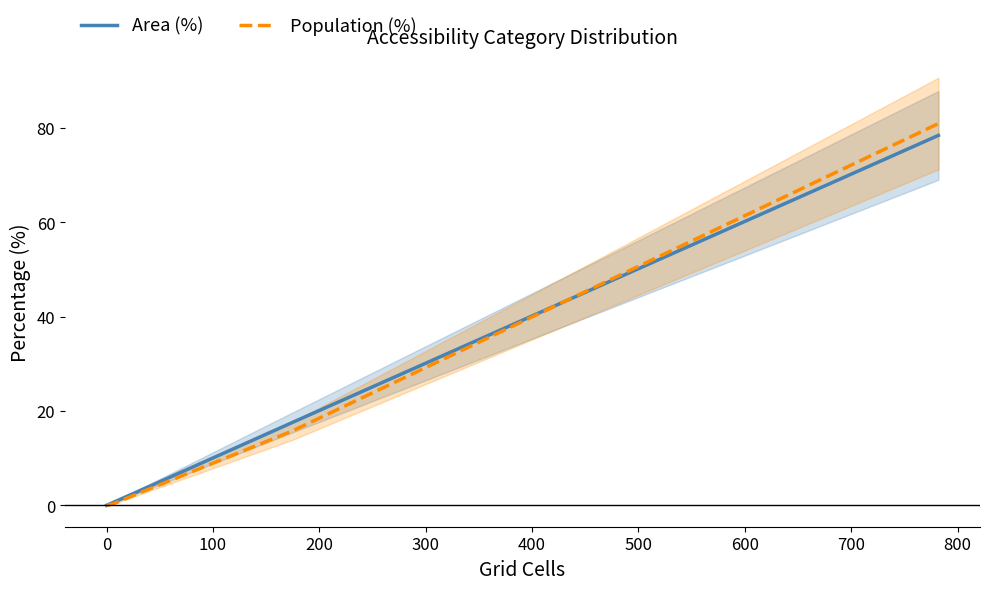

True or false: Population (%) has more than 0 interior local peaks.

False